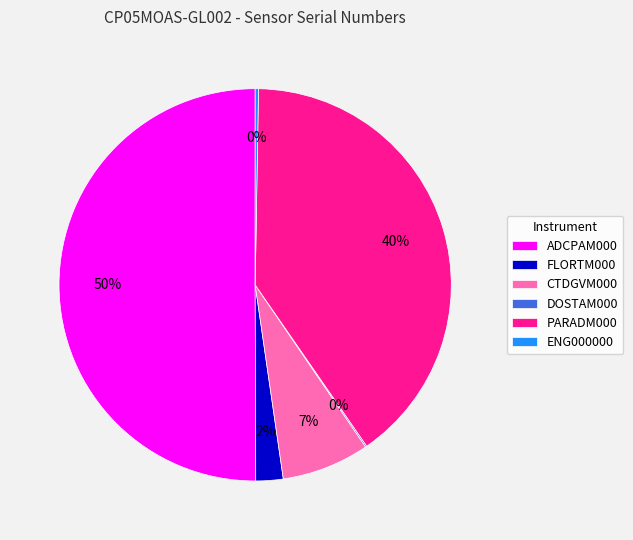

Between PARADM000 and FLORTM000, which is larger?

PARADM000